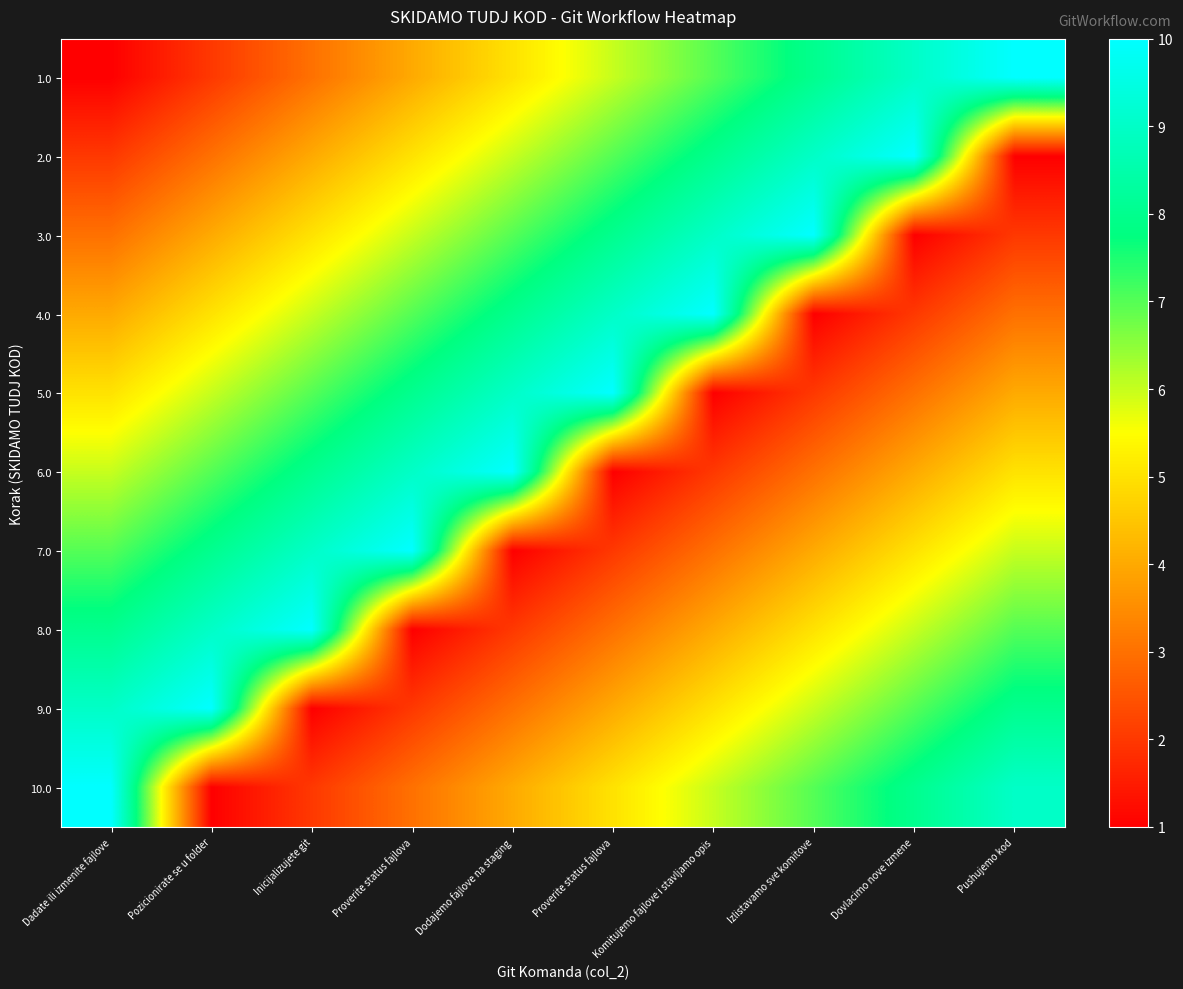

Between Izlistavamo sve komitove and Proverite status fajlova, which is larger?

Izlistavamo sve komitove